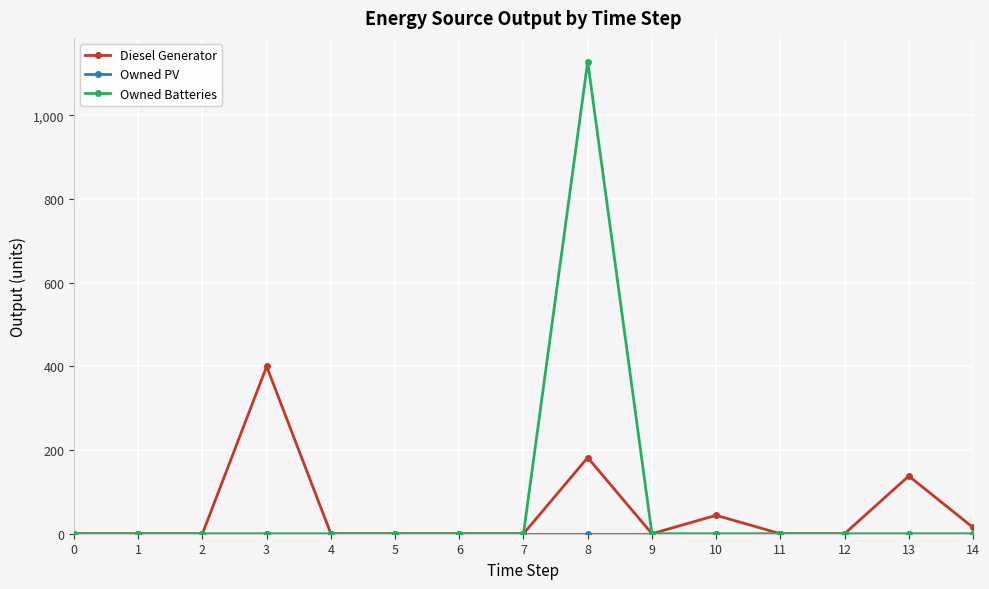

True or false: Diesel Generator has more than 2 interior local peaks.

True